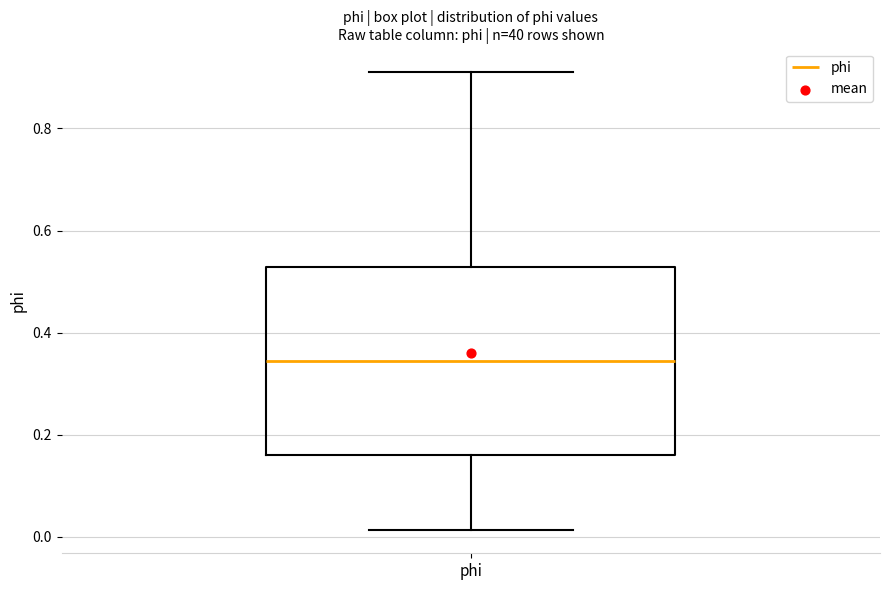

Read this box plot against the y-axis: the position of the median line, the range covered by the box, and the ends of both whiskers. The values are not printed on the chart, so give them approximately, as read against the axis.

median 0.34, box 0.16 to 0.52, whiskers 0.02 to 0.92